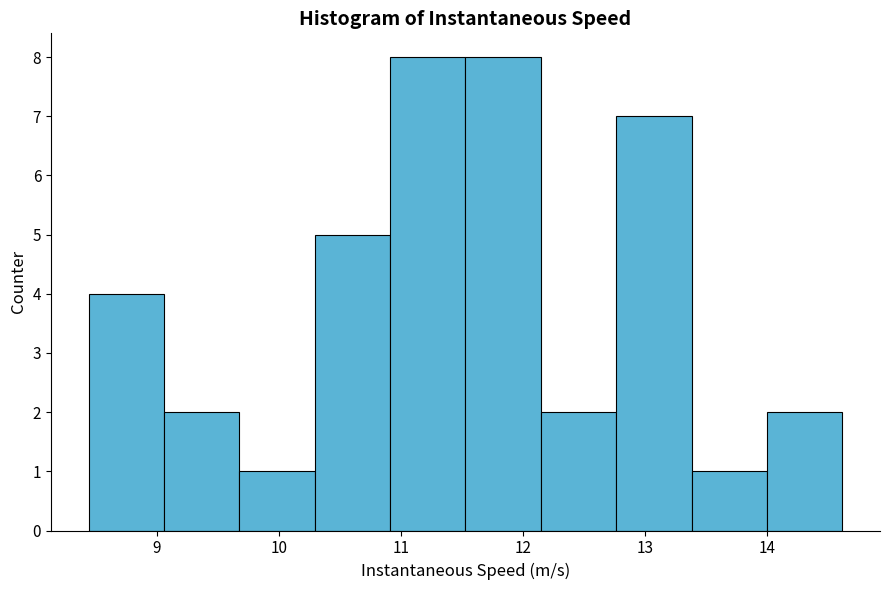

Reading left to right, transcribe this chart: for each bar, give the range it covers on the x-axis and its height. Neither the bar edges nor the heights are printed on the chart, so give them approximately, as read against the axes.

8.4 to 9.1: 4
9.1 to 9.7: 2
9.7 to 10.3: 1
10.3 to 10.9: 5
10.9 to 11.5: 8
11.5 to 12.1: 8
12.1 to 12.8: 2
12.8 to 13.4: 7
13.4 to 14.0: 1
14.0 to 14.6: 2